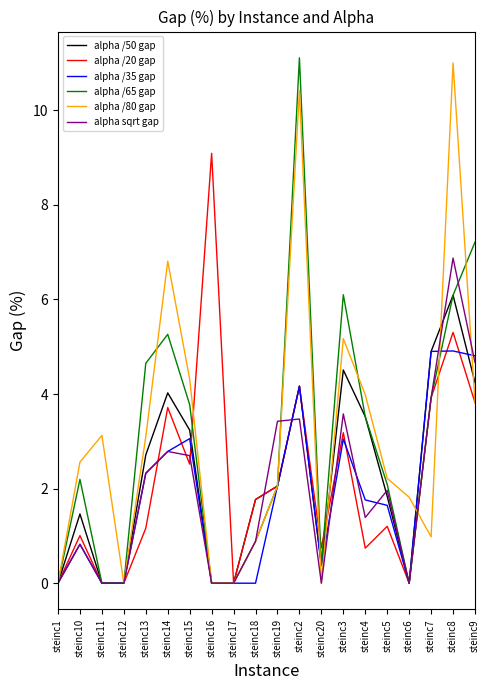

True or false: alpha /20 gap and alpha /80 gap intersect in this chart.

True